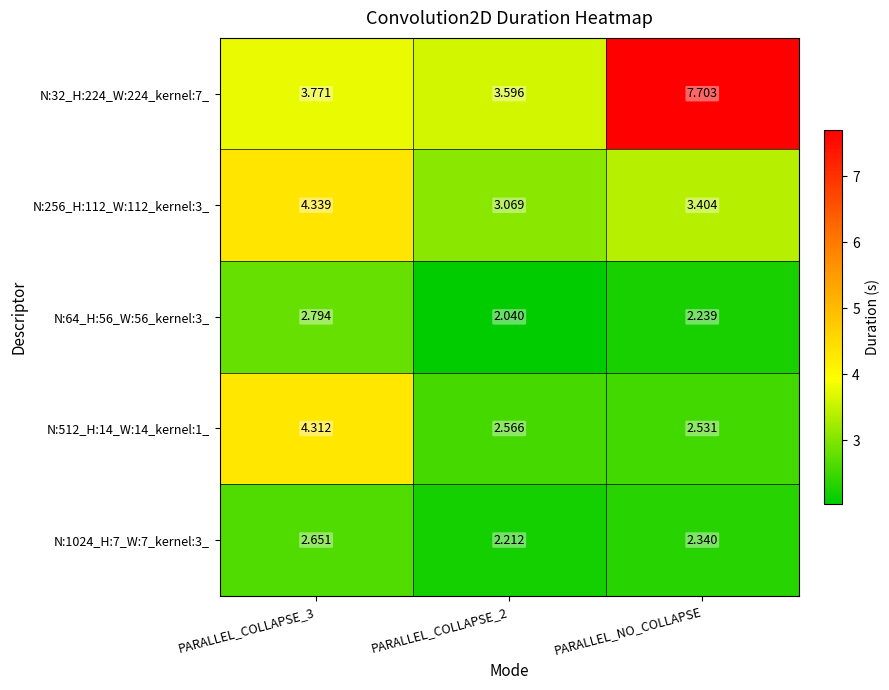

At which category is the sum across all series the highest?

PARALLEL_NO_COLLAPSE